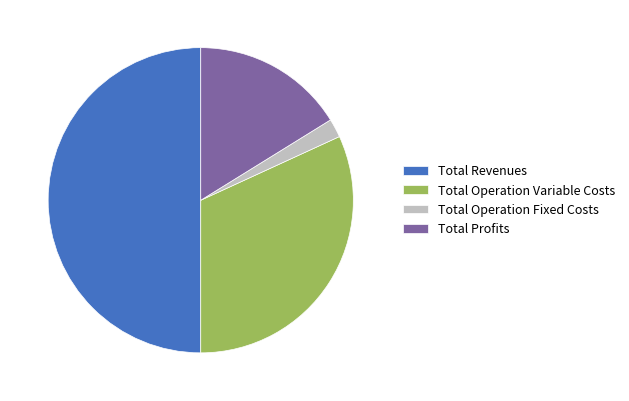

What is the ratio of the value at Total Operation Variable Costs to the value at Total Operation Fixed Costs?

16.1